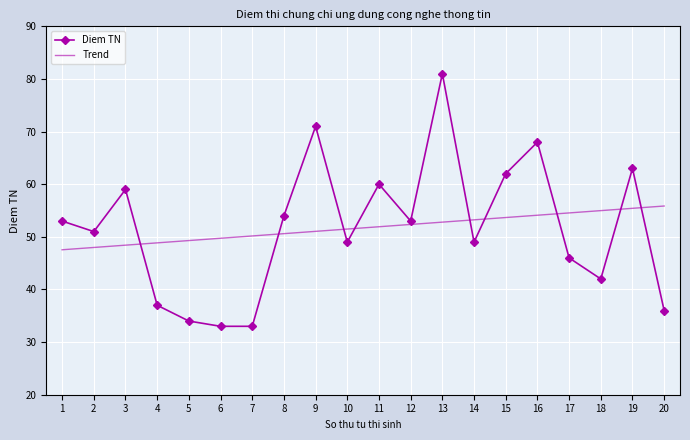

What is the total value across all series at 7?

83.2